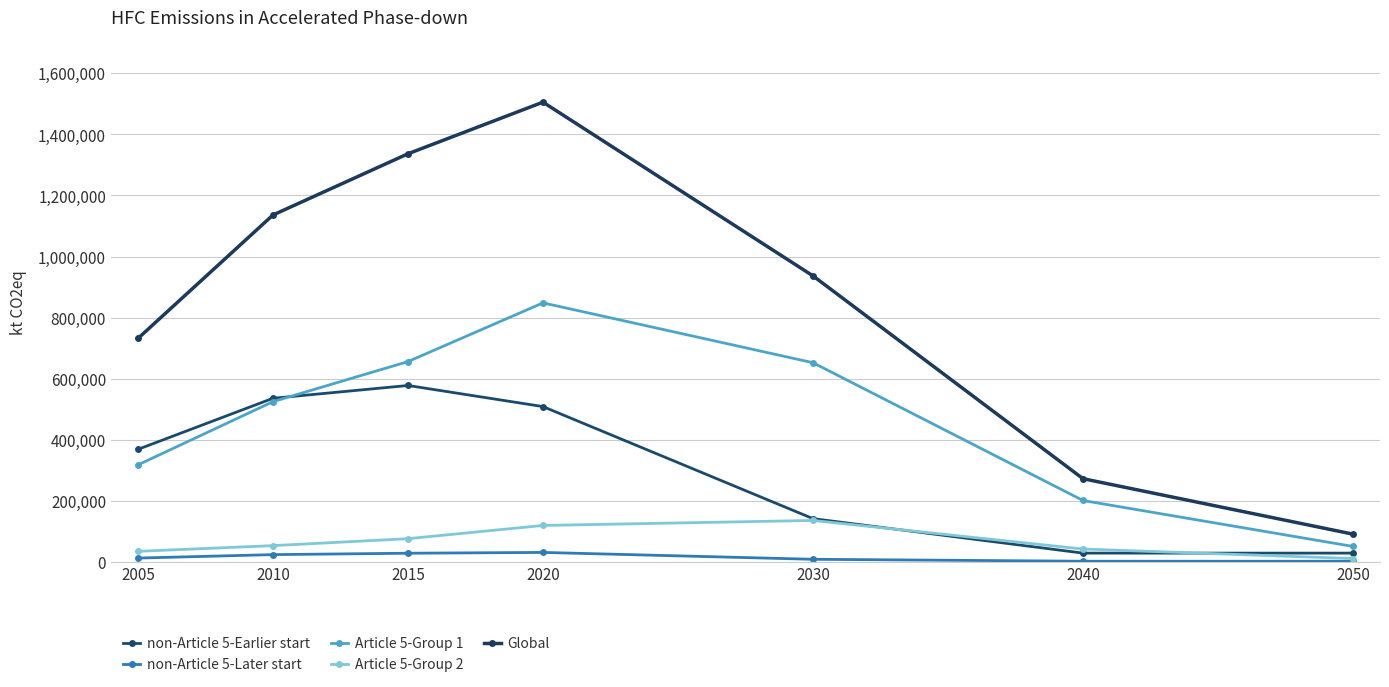

At how many categories does at least one series exceed 1210032?

2